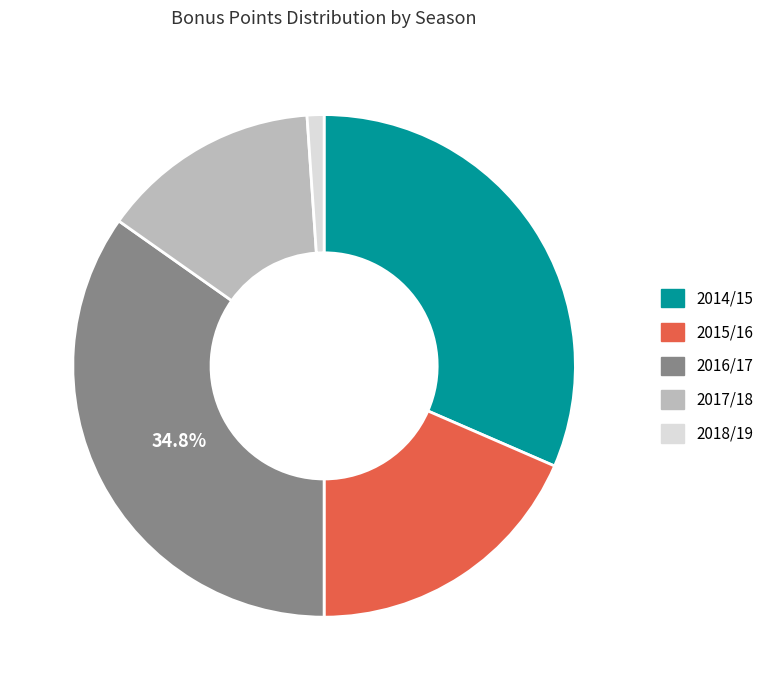

To the nearest percent, what percentage of the pie is 2014/15?

32%